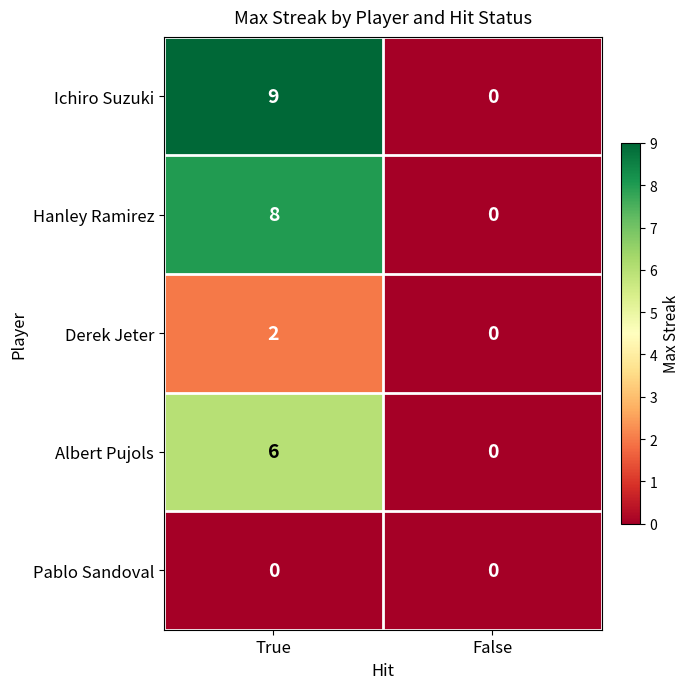

Reading right to left, what are all the values shown in this chart?

Ichiro Suzuki: 0	9
Hanley Ramirez: 0	8
Derek Jeter: 0	2
Albert Pujols: 0	6
Pablo Sandoval: 0	0